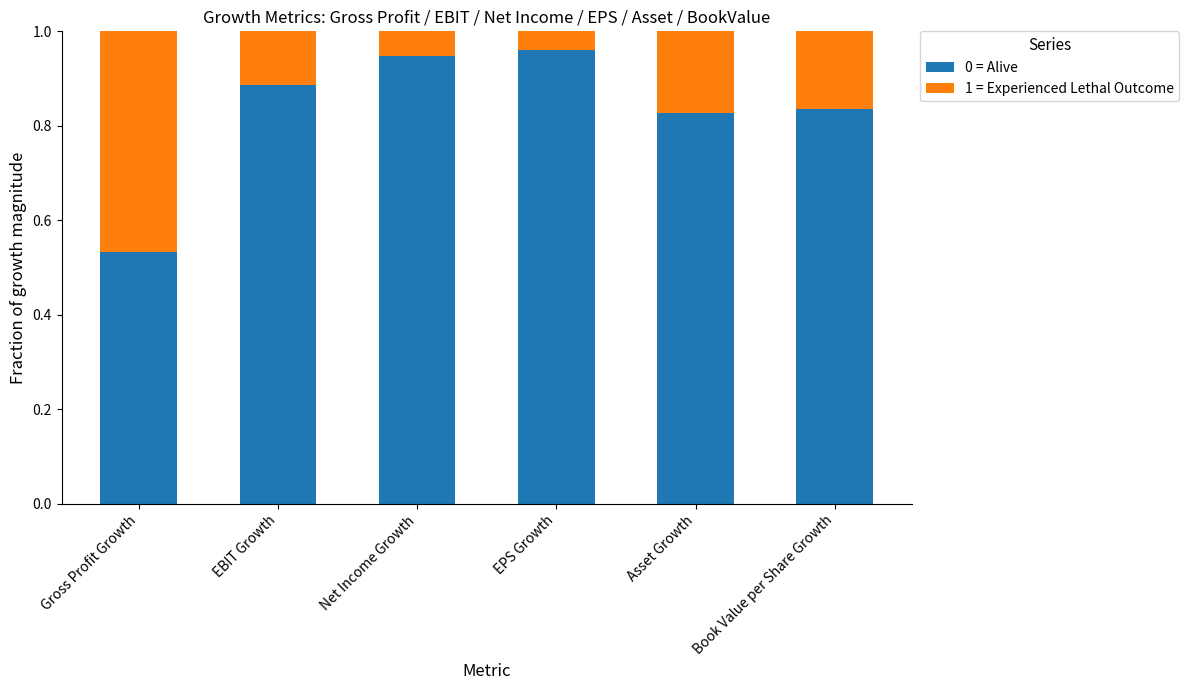

Which category has the lowest value in the 0 = Alive series?

Gross Profit Growth